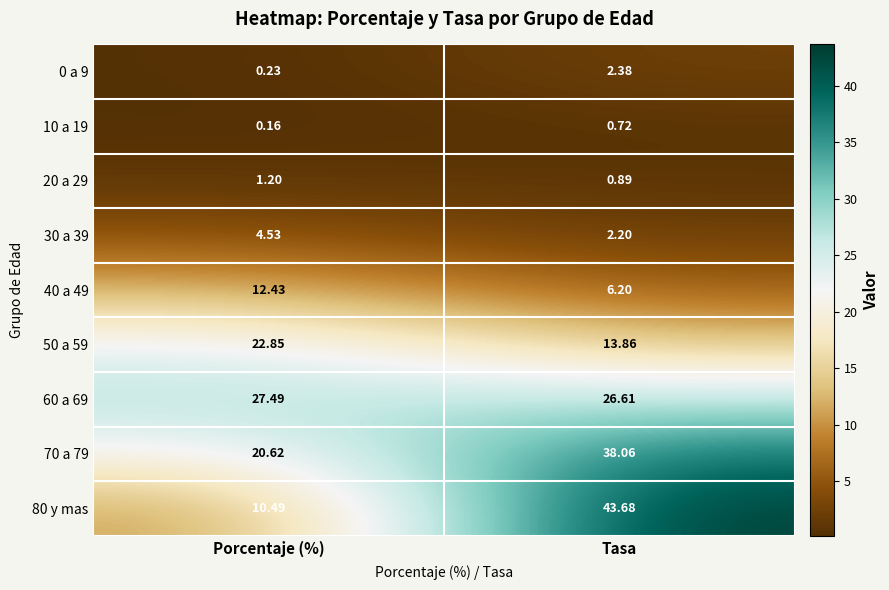

List the labels in order of 30 a 39 value, smallest first.

Tasa, Porcentaje (%)